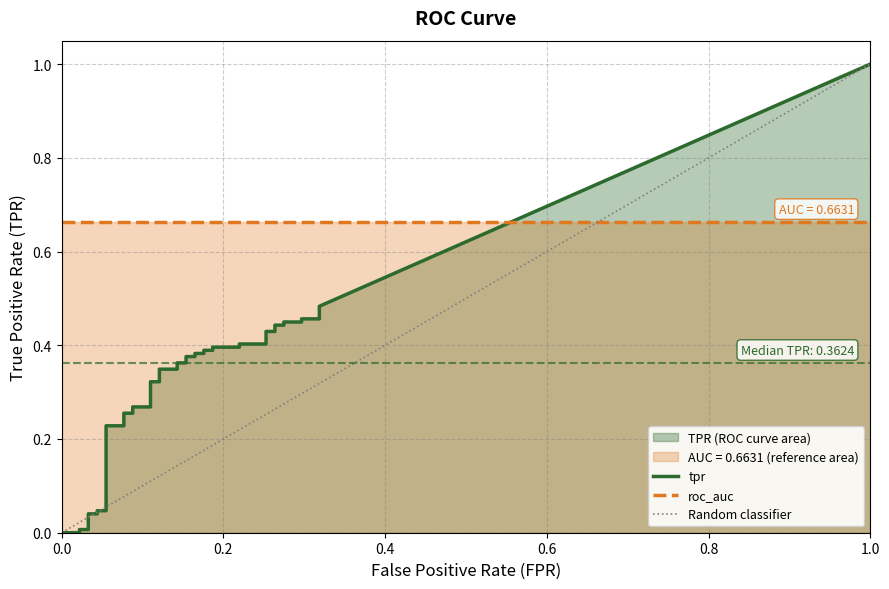

True or false: roc_auc has a value of 1.1 at 10.

False